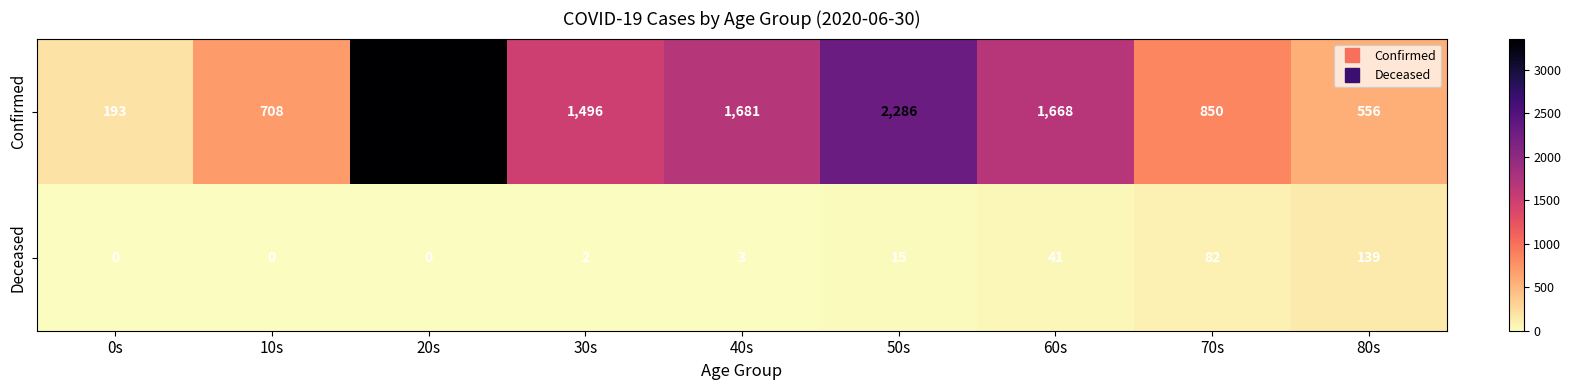

At which label does Deceased reach its peak?

80s